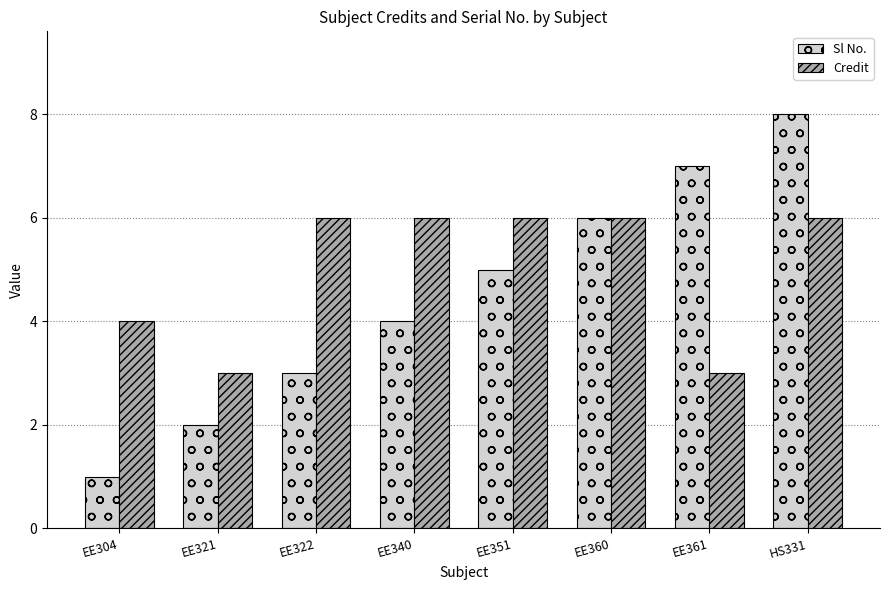

What is the label of the 5th bar from the left?

EE351